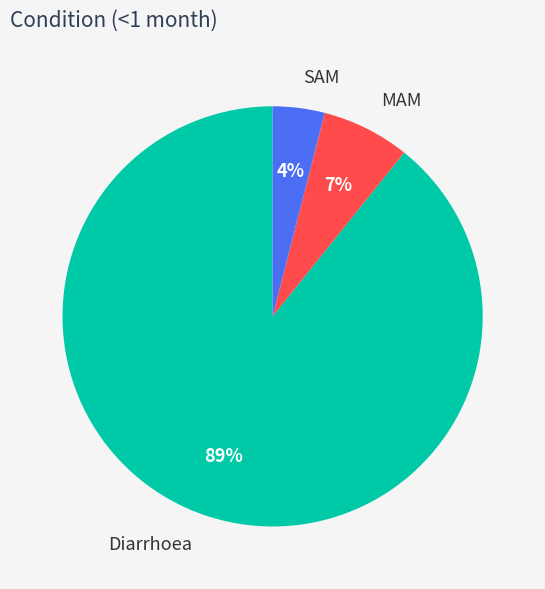

How many slices are in this pie chart?

3